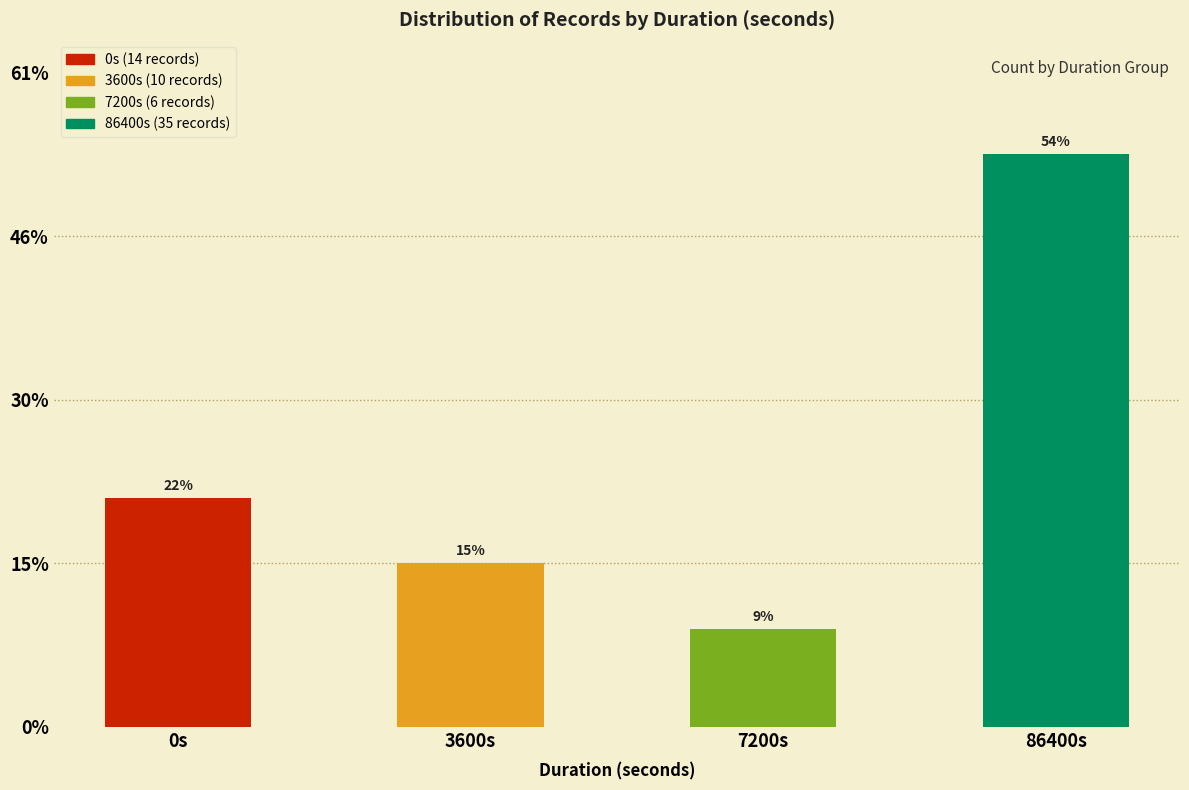

How many values exceed 14?

1